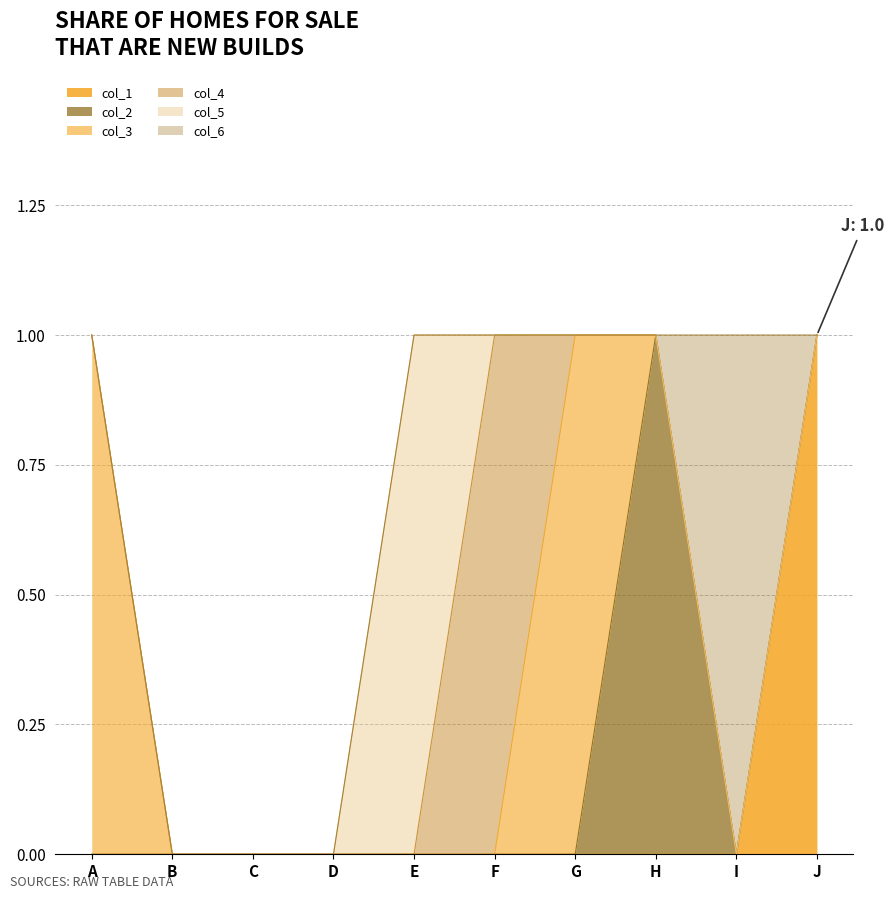

Reading right to left, transcribe all the data shown in this chart.

col_1: J=1	I=0	H=0	G=0	F=0	E=0	D=0	C=0	B=0	A=0
col_2: J=0	I=0	H=1	G=0	F=0	E=0	D=0	C=0	B=0	A=0
col_3: J=0	I=0	H=0	G=1	F=0	E=0	D=0	C=0	B=0	A=1
col_4: J=0	I=0	H=0	G=0	F=1	E=0	D=0	C=0	B=0	A=0
col_5: J=0	I=0	H=0	G=0	F=0	E=1	D=0	C=0	B=0	A=0
col_6: J=0	I=1	H=0	G=0	F=0	E=0	D=0	C=0	B=0	A=0